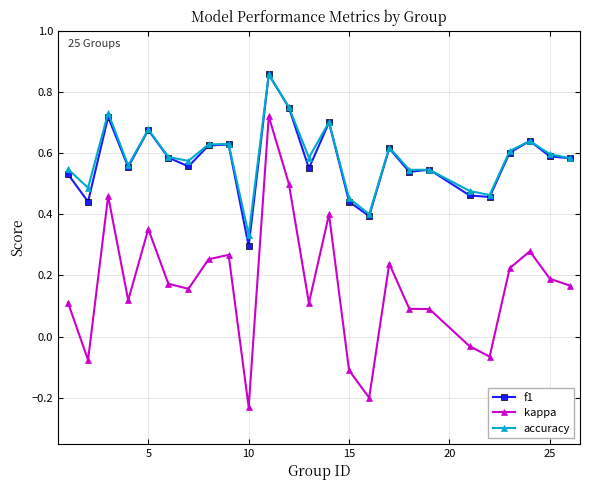

True or false: kappa and accuracy cross at least once.

False